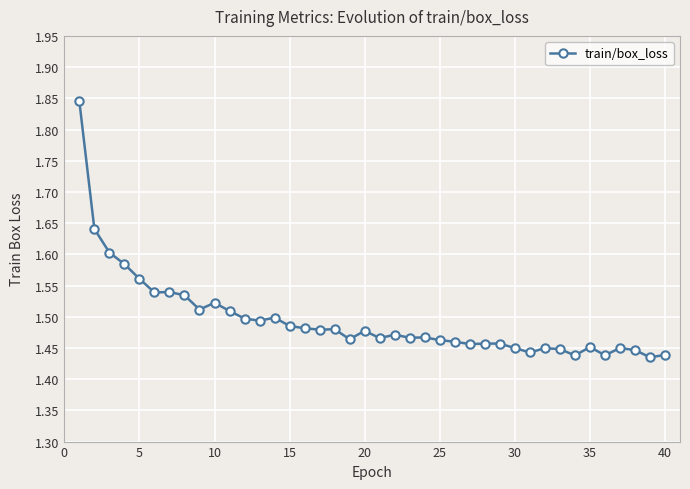

What is the difference between the maximum and minimum values?

0.4